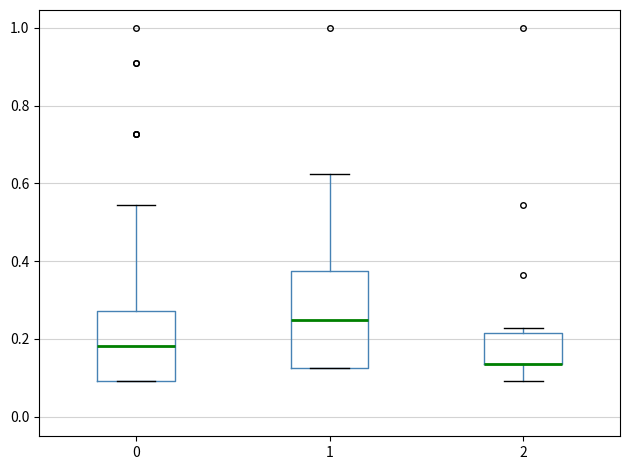

Comparing the boxes themselves (not the whiskers), which one is the tallest?

1